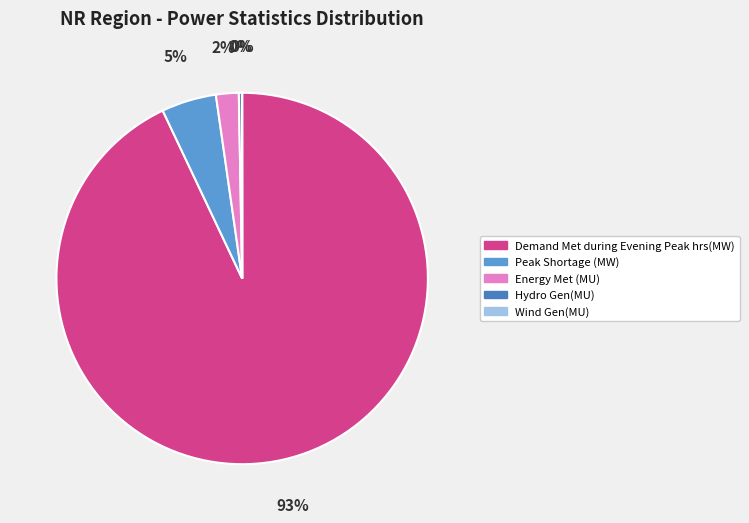

To the nearest percent, what is the difference between the largest and smallest slice percentages?

93%